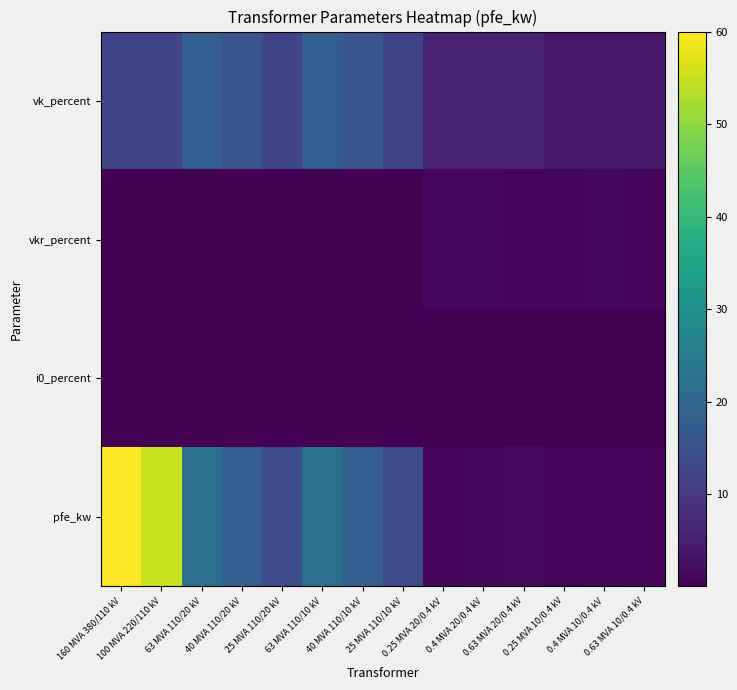

Which series has the largest total across all categories?

pfe_kw